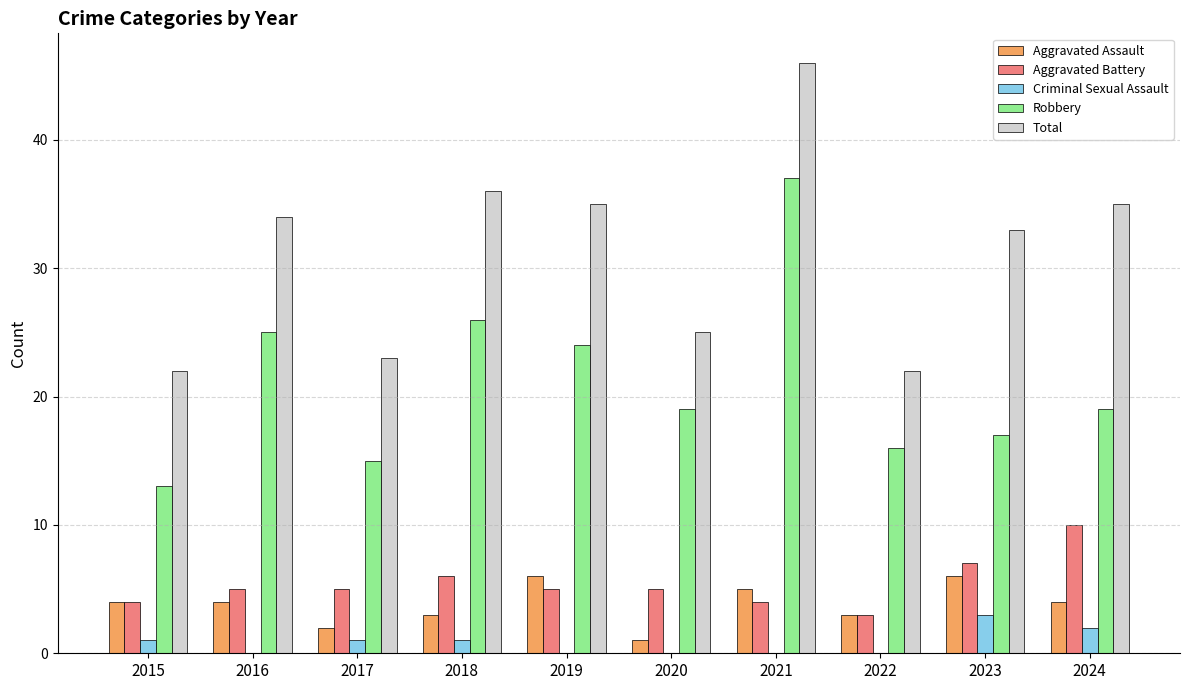

Does the chart contain stacked bars?

No